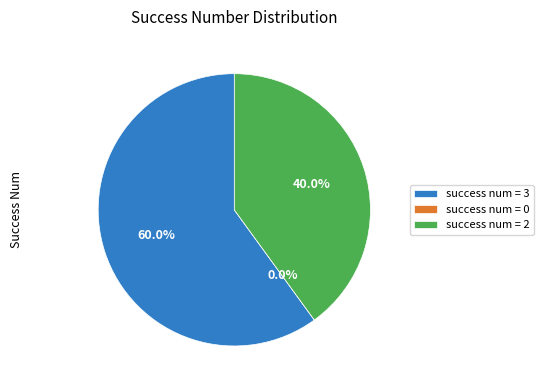

Which category has the biggest portion of the pie?

success num = 3